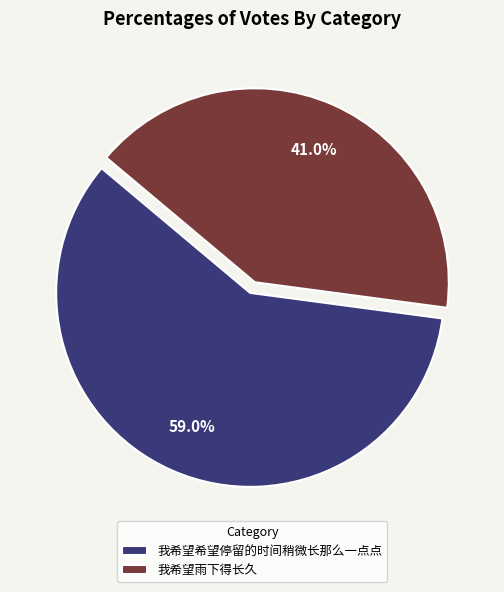

The 我希望希望停留的时间稍微长那么一点点 slice represents 67% of the pie. True or false?

False